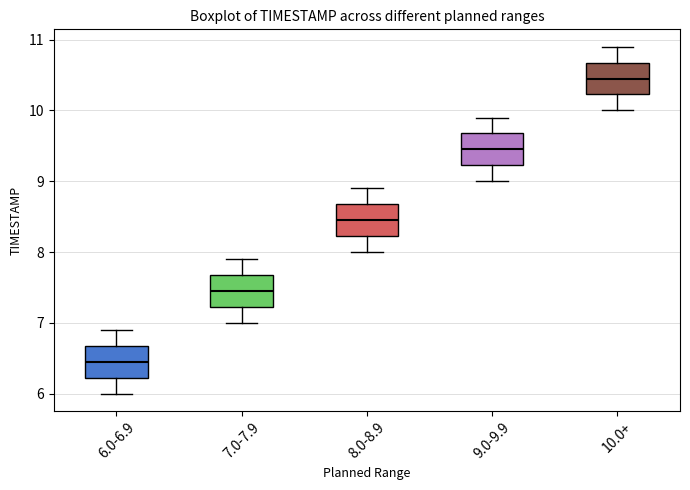

Reading left to right, transcribe this box plot: for each box, give where its median line is, the range the box spans, and where its two whiskers end, as read against the y-axis. The values are not printed on the chart, so give them approximately, as read against the axis.

6.0-6.9: median 6.5, box 6.2 to 6.7, whiskers 6.0 to 6.9
7.0-7.9: median 7.5, box 7.2 to 7.7, whiskers 7.0 to 7.9
8.0-8.9: median 8.5, box 8.2 to 8.7, whiskers 8.0 to 8.9
9.0-9.9: median 9.5, box 9.2 to 9.7, whiskers 9.0 to 9.9
10.0+: median 10.5, box 10.2 to 10.7, whiskers 10.0 to 10.9